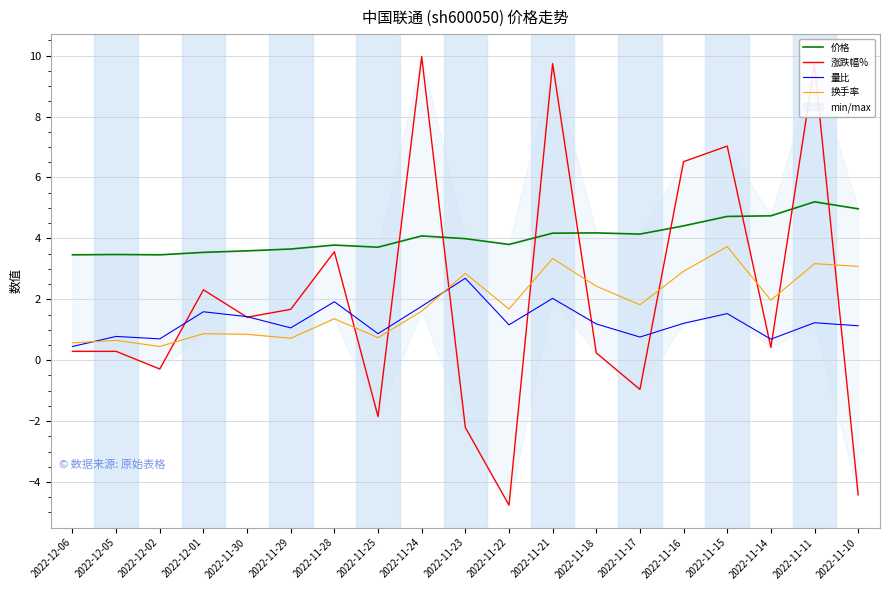

What value does the 价格 series have at 2022-11-29?

3.6